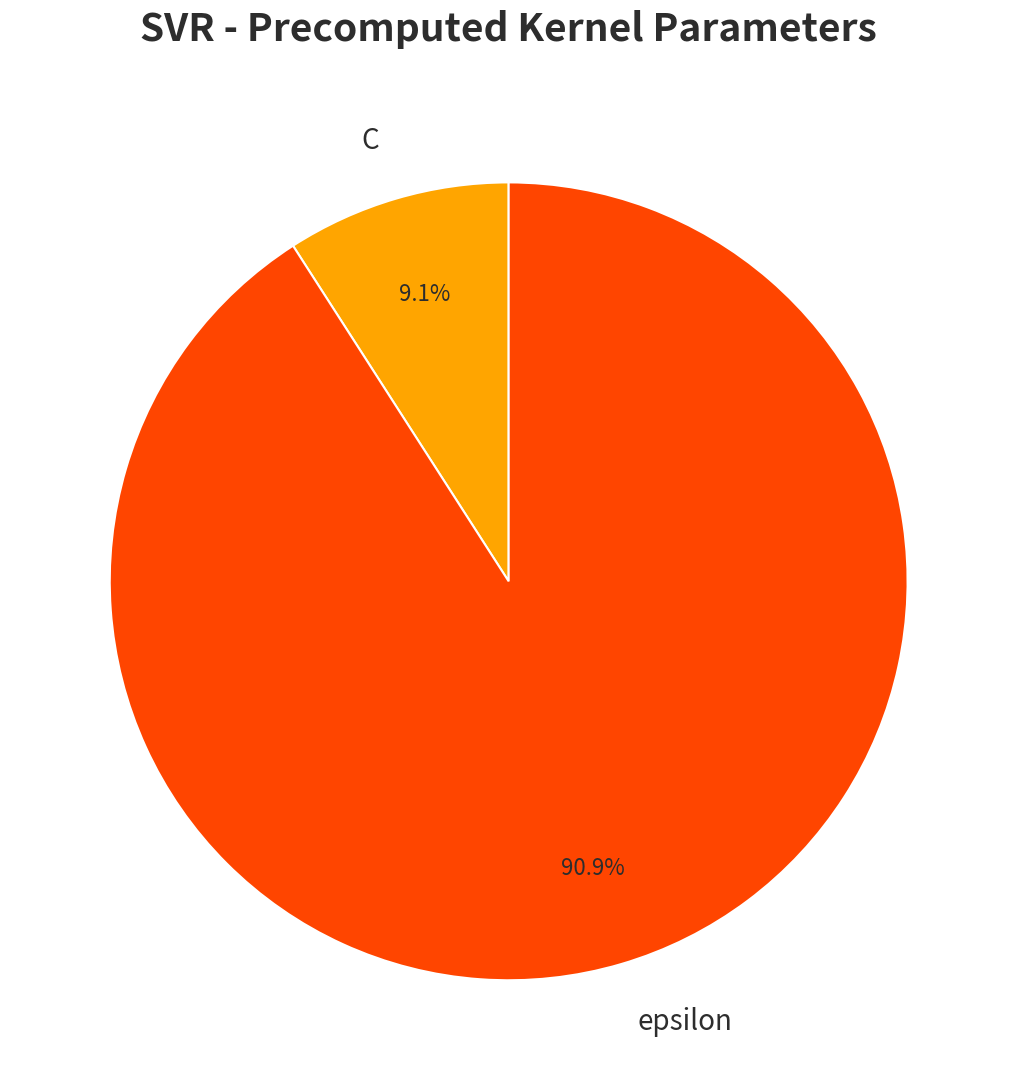

To the nearest percent, what is the average slice percentage?

50%